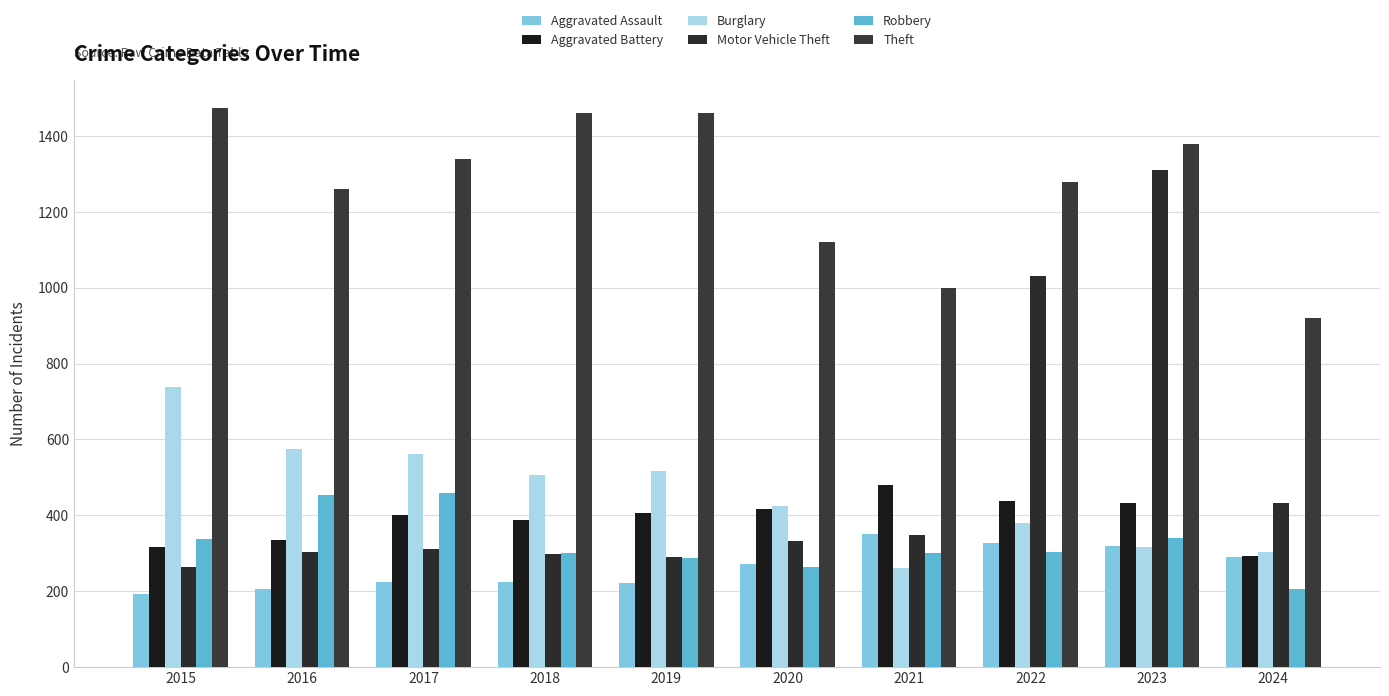

What is the difference between the highest and lowest values at 2015?

1280